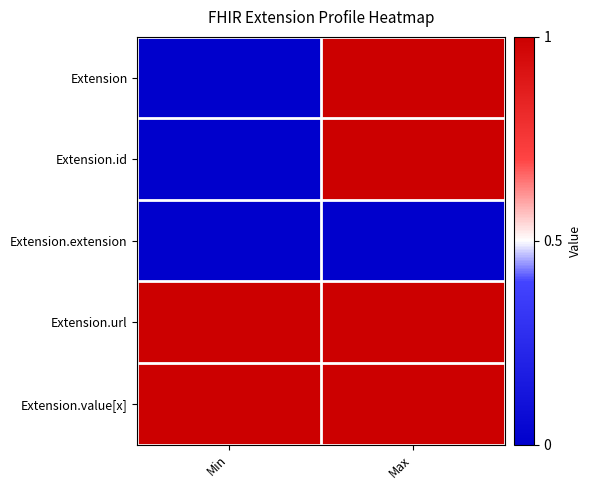

Reading left to right, list all the values displayed in this chart.

Extension: Min=0	Max=1
Extension.id: Min=0	Max=1
Extension.extension: Min=0	Max=0
Extension.url: Min=1	Max=1
Extension.value[x]: Min=1	Max=1